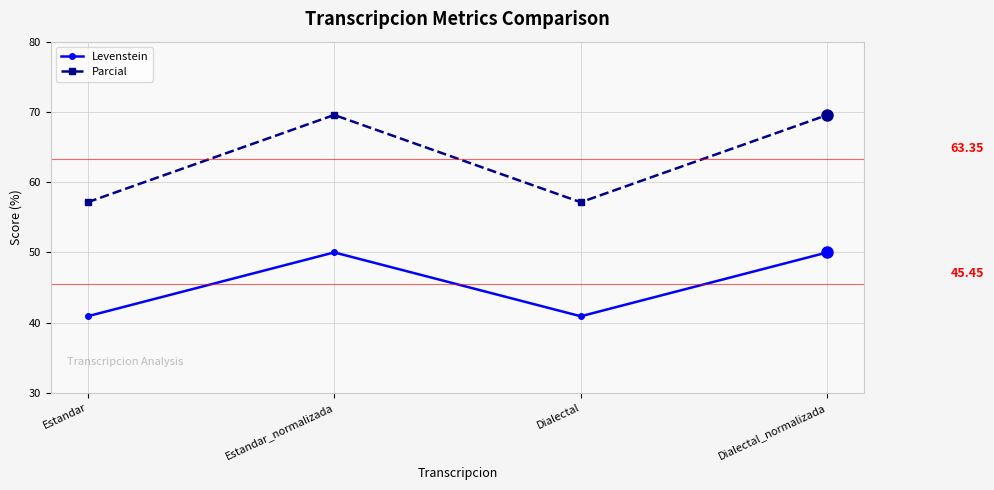

Rank the series by their maximum value, from lowest to highest.

Levenstein, Parcial